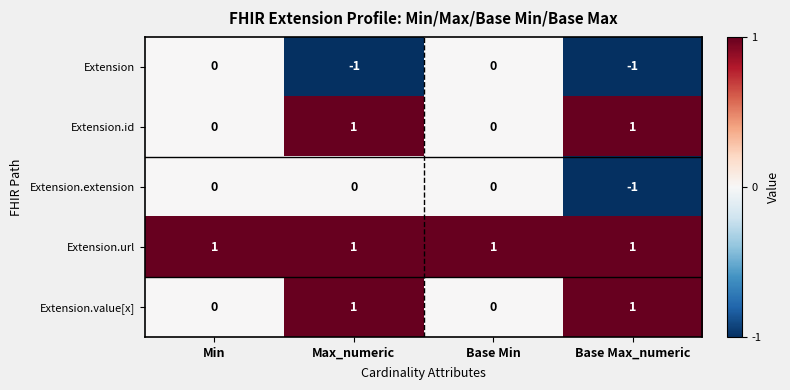

The value of Extension.url at Base Min is 1. True or false?

True